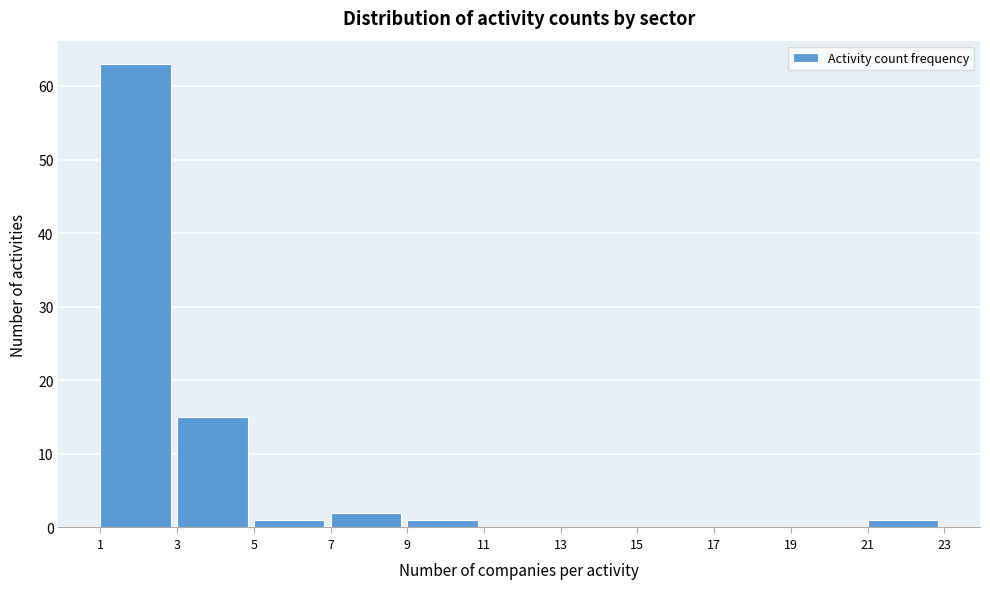

Reading left to right, list every bar in this chart as the range it spans on the x-axis followed by its height. The values are not printed on the chart, so give them approximately, as read against the axis.

1 to 3: 63
3 to 5: 15
5 to 7: 1
7 to 9: 2
9 to 11: 1
11 to 13: 0
13 to 15: 0
15 to 17: 0
17 to 19: 0
19 to 21: 0
21 to 23: 1